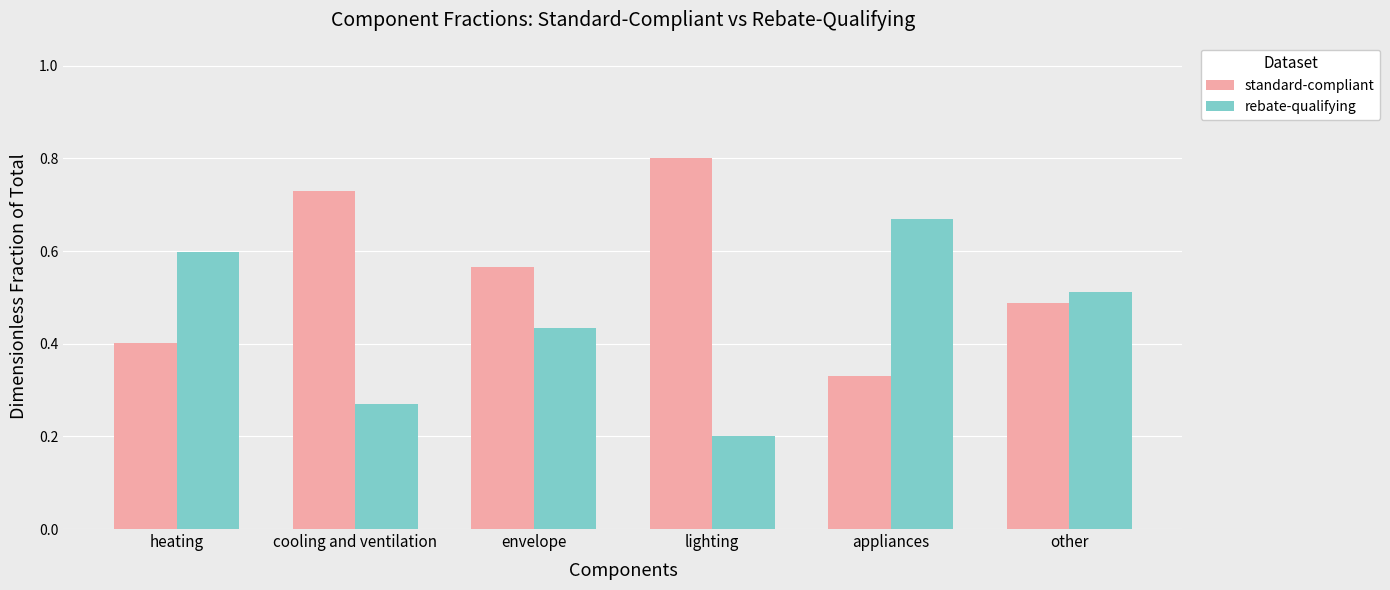

True or false: rebate-qualifying has a value of 0.3 at lighting.

False